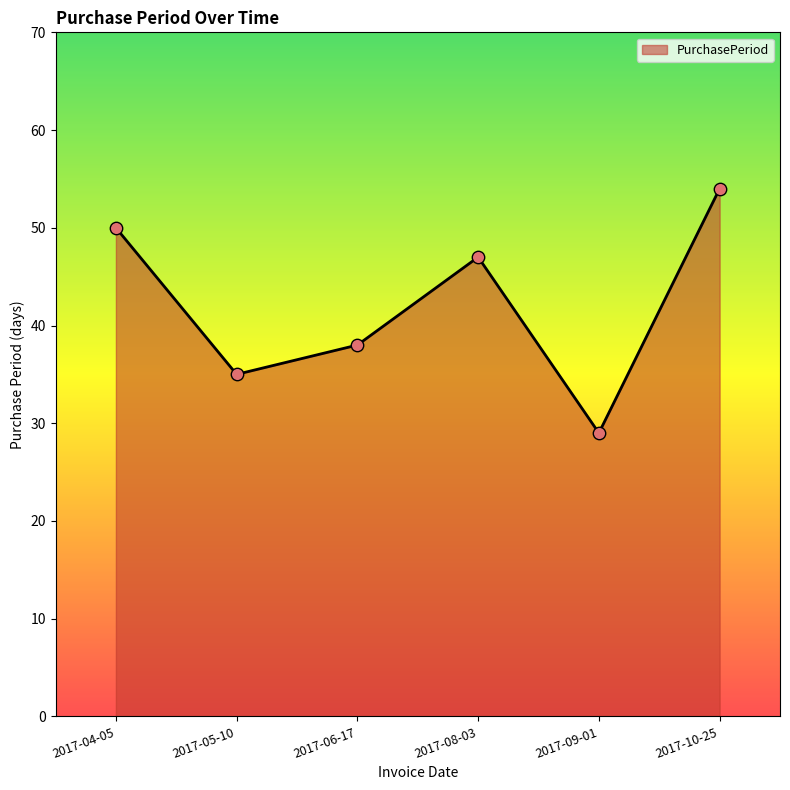

What is the ratio of the value at 2017-06-17 to the value at 2017-05-10?

1.1